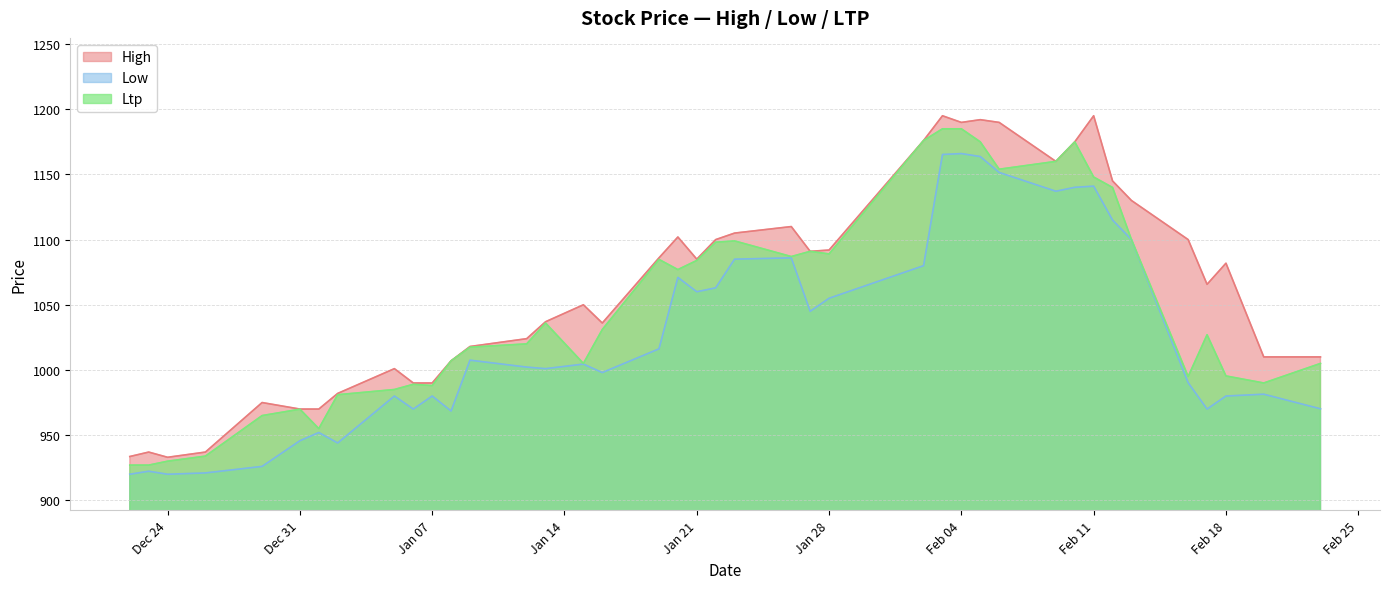

True or false: Ltp and Low intersect in this chart.

False